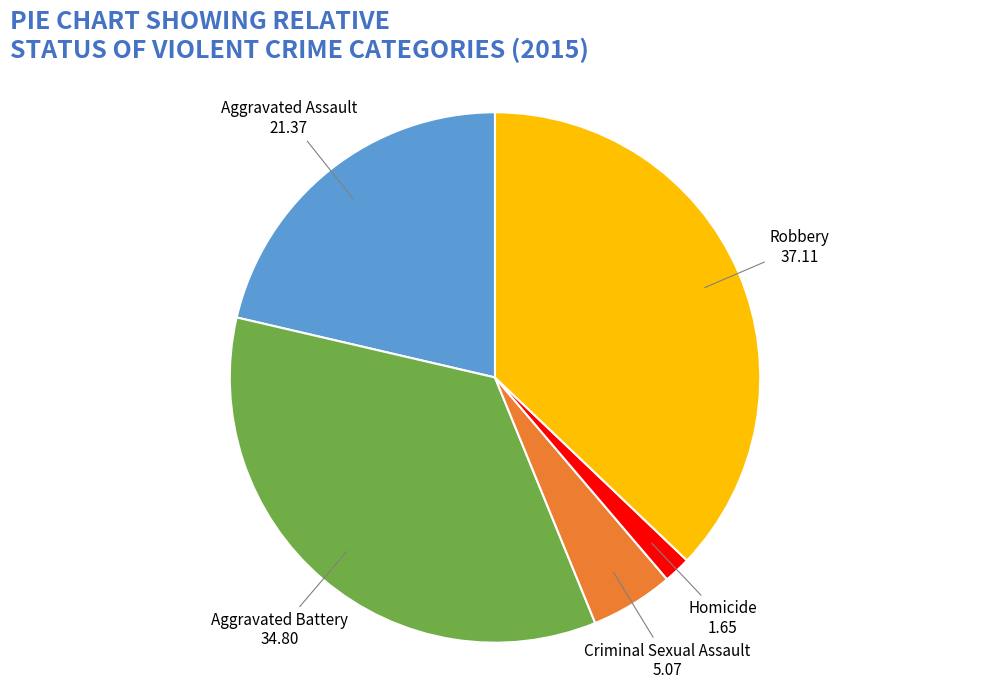

Is there any slice that represents more than half of the pie?

No